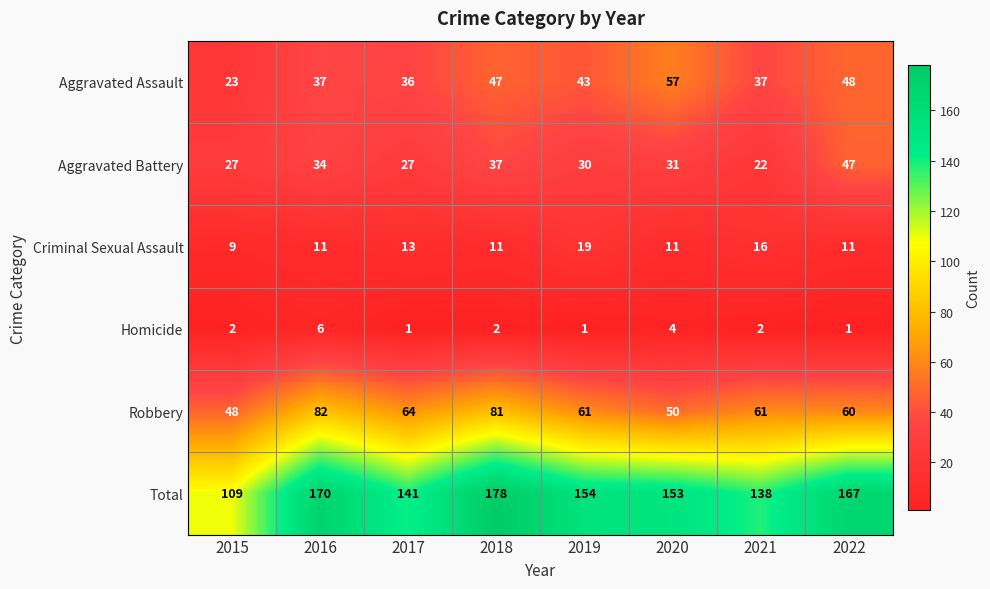

At which label does Robbery first exceed 61?

2016